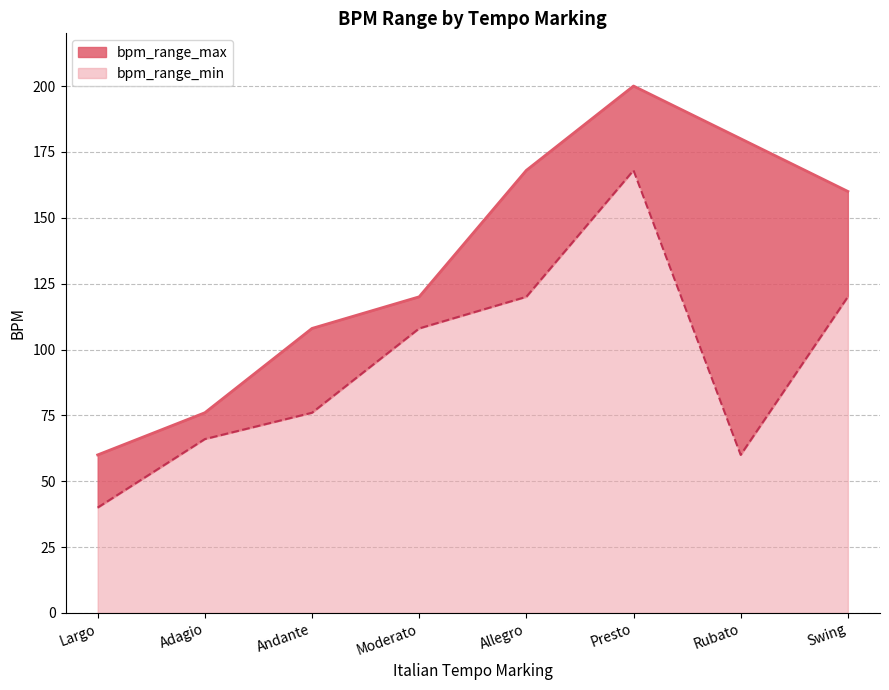

Rank the series by their maximum value, from lowest to highest.

bpm_range_min, bpm_range_max